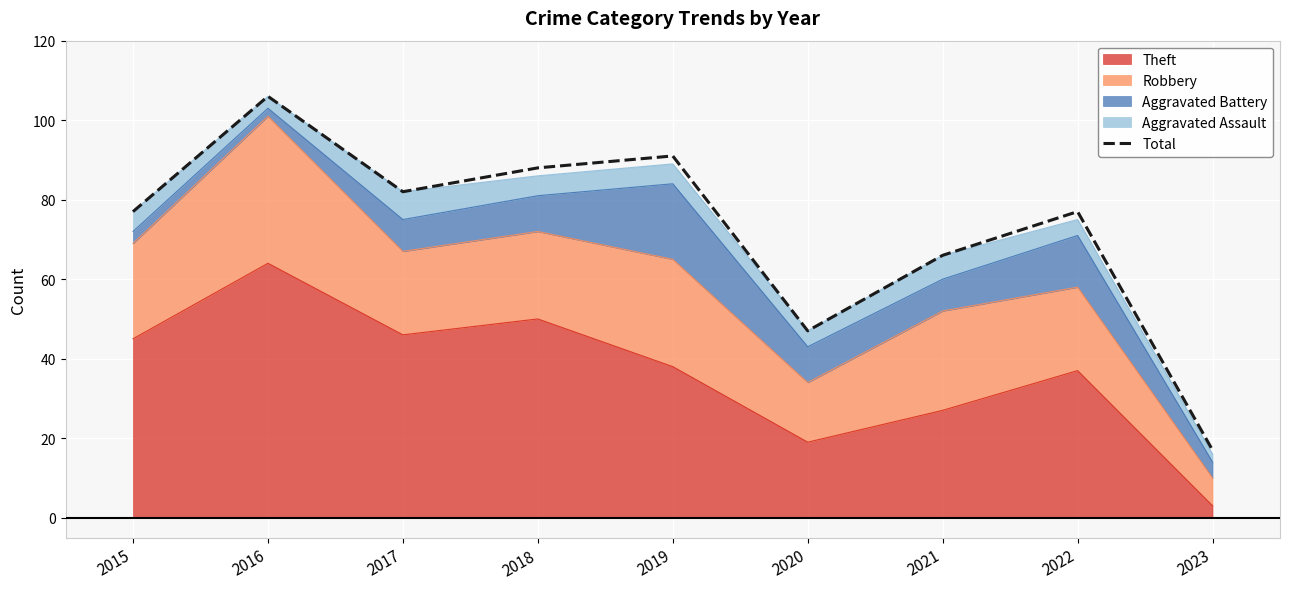

Rank the categories by value from highest to lowest.

2016, 2019, 2018, 2017, 2015, 2022, 2021, 2020, 2023